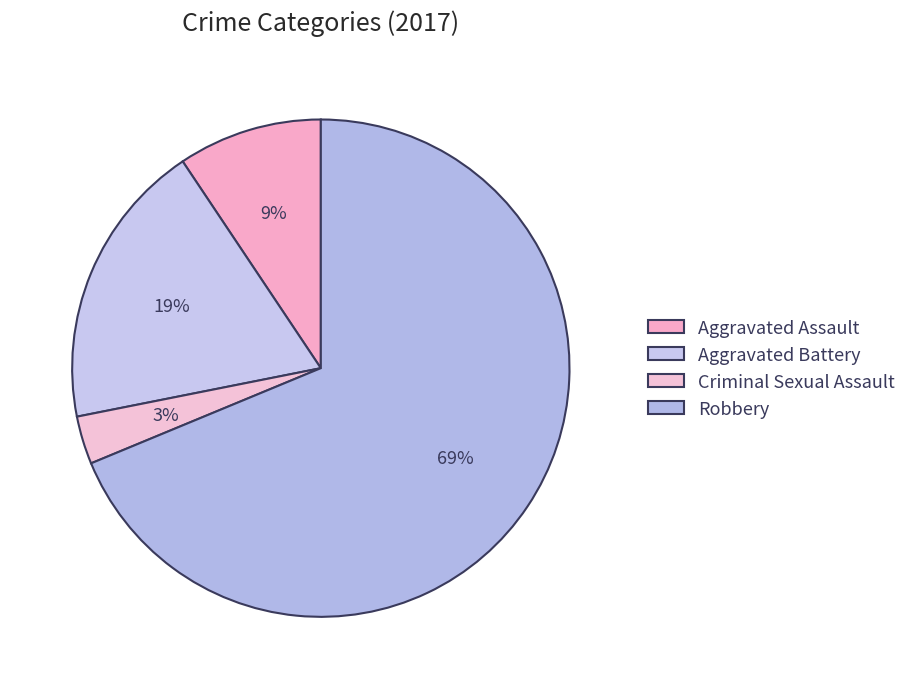

Combined, do Robbery and Aggravated Assault account for over 50%?

Yes